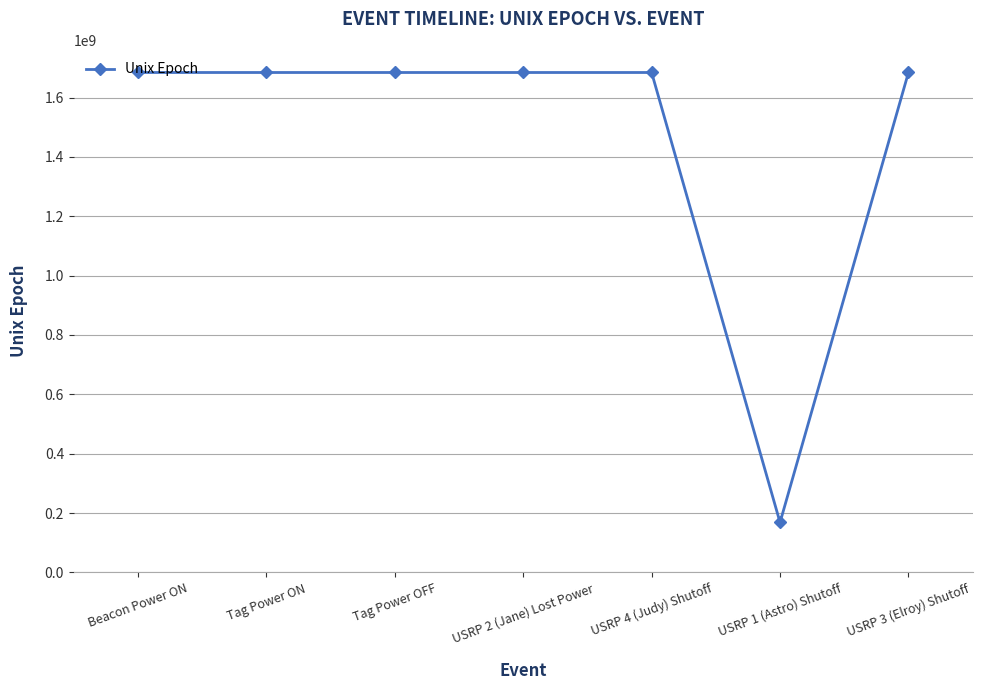

The value at Tag Power ON is 1684272900. True or false?

True